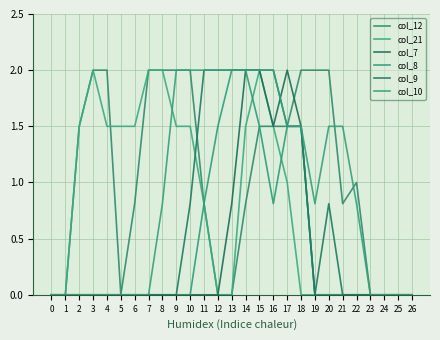

Does the chart have visible grid lines?

Yes